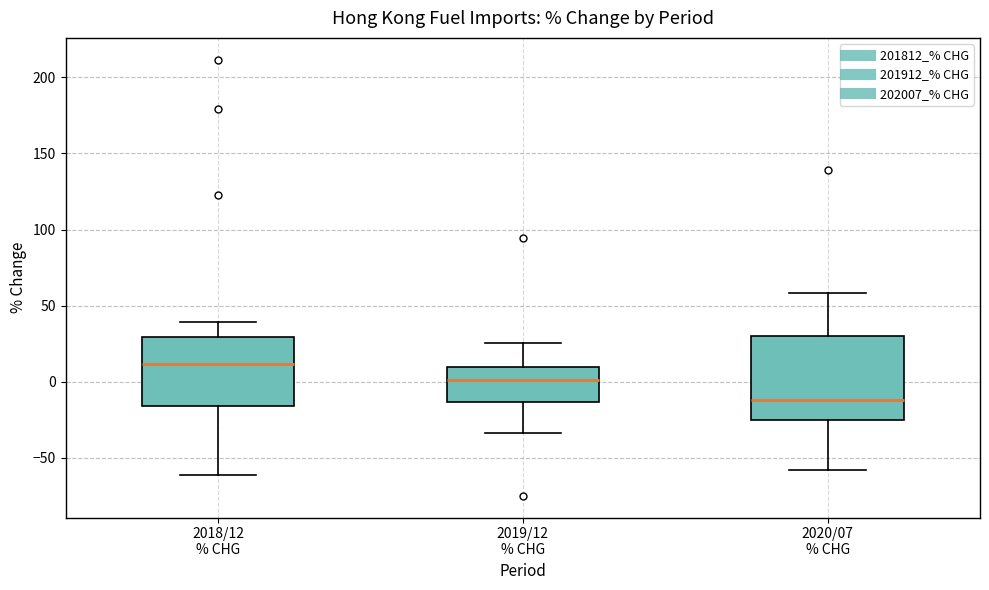

Which box's median line is the highest?

2018/12 % CHG